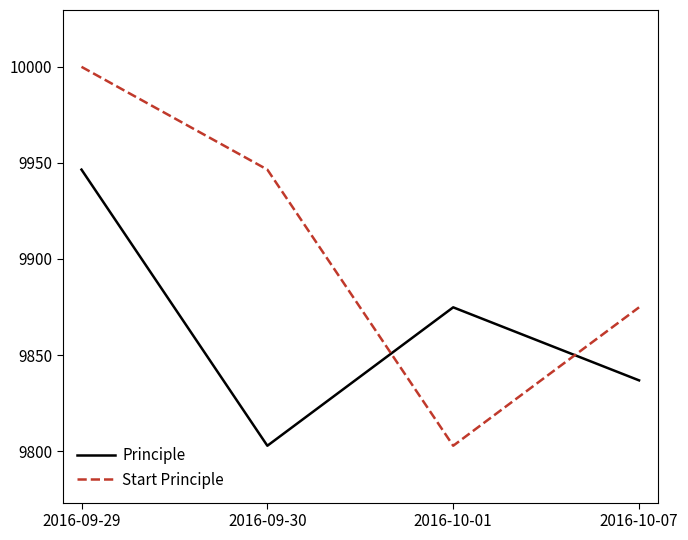

Rank the series at 2016-09-30 from highest to lowest value.

Start Principle, Principle